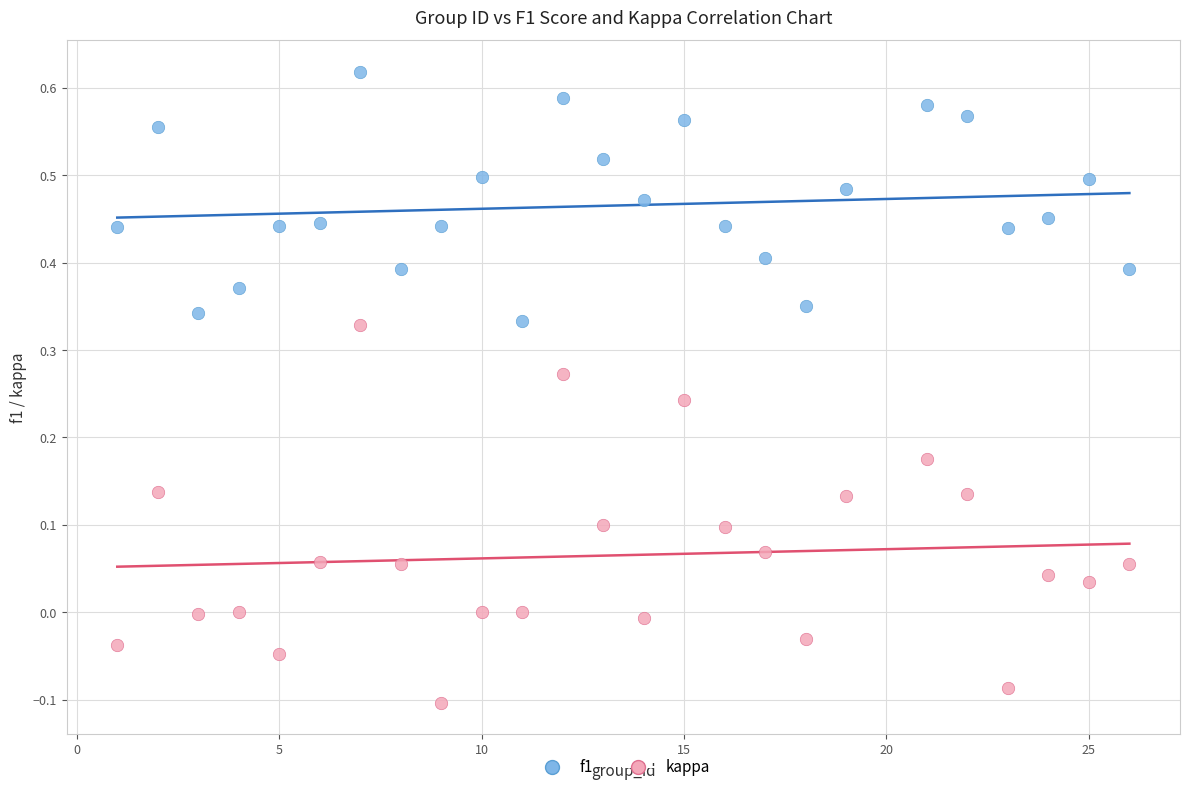

Which series contains the highest Y value?

f1